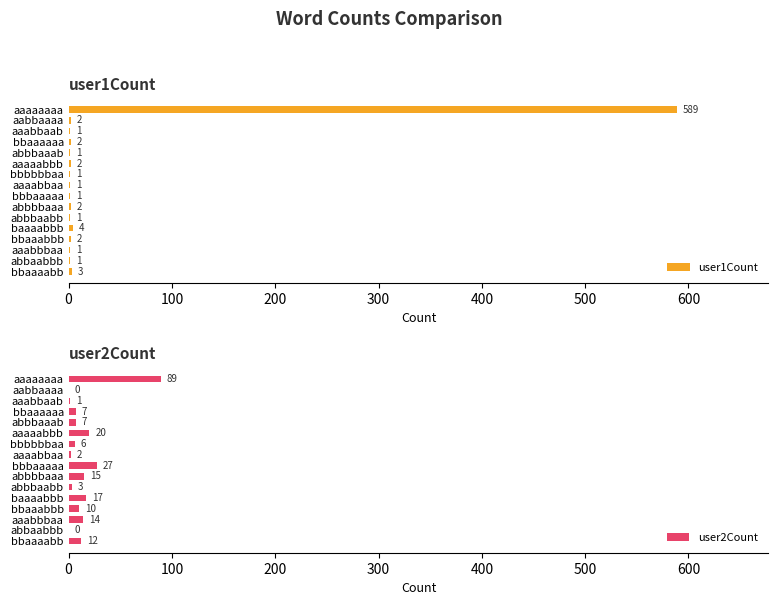

Which series has the widest spread of values?

user1Count